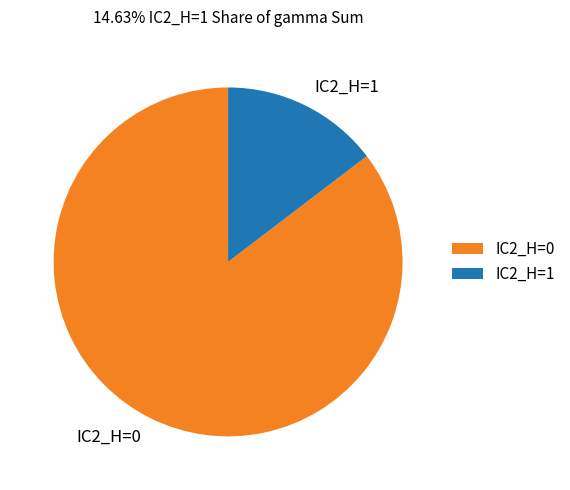

Is the sum of IC2_H=0 and IC2_H=1 greater than half?

Yes